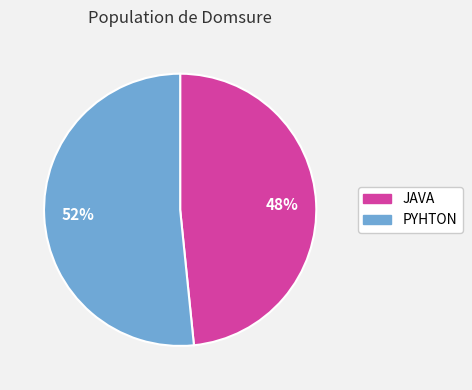

Is the sum of JAVA and PYHTON greater than half?

Yes